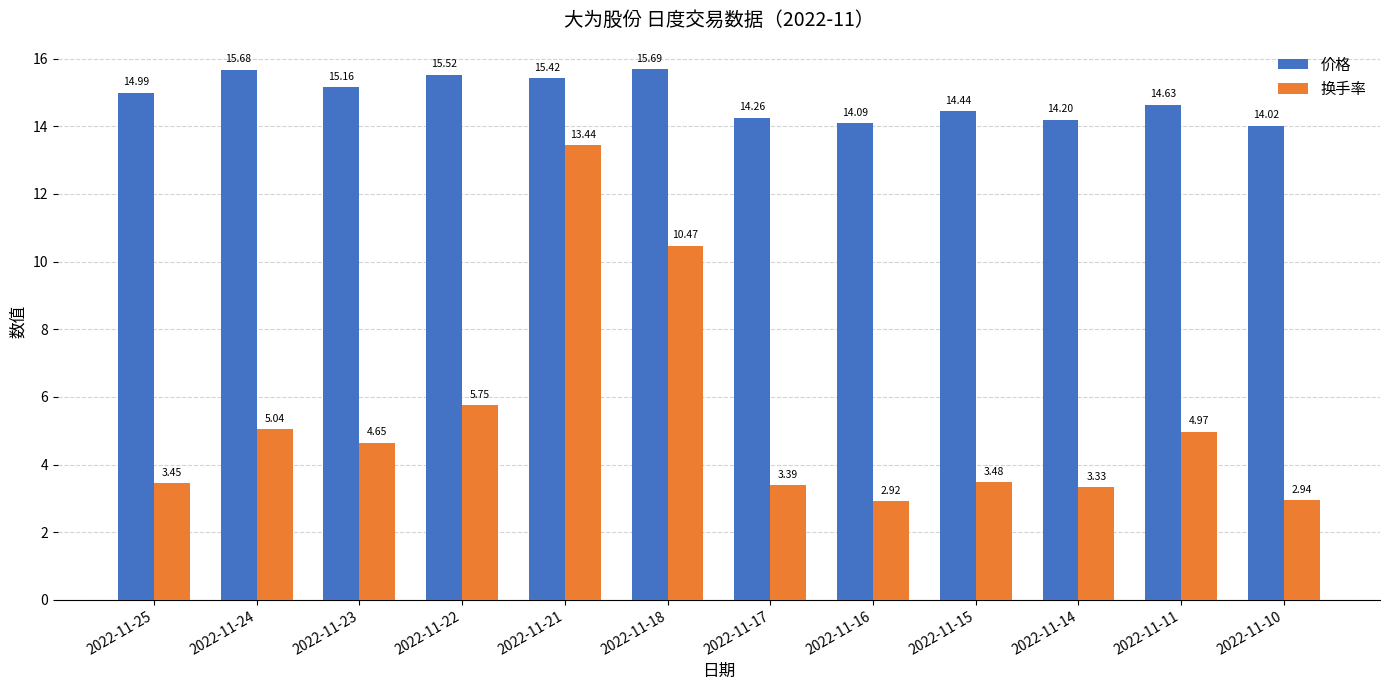

What is the difference between the maximum and second lowest values in the 价格 series?

1.6